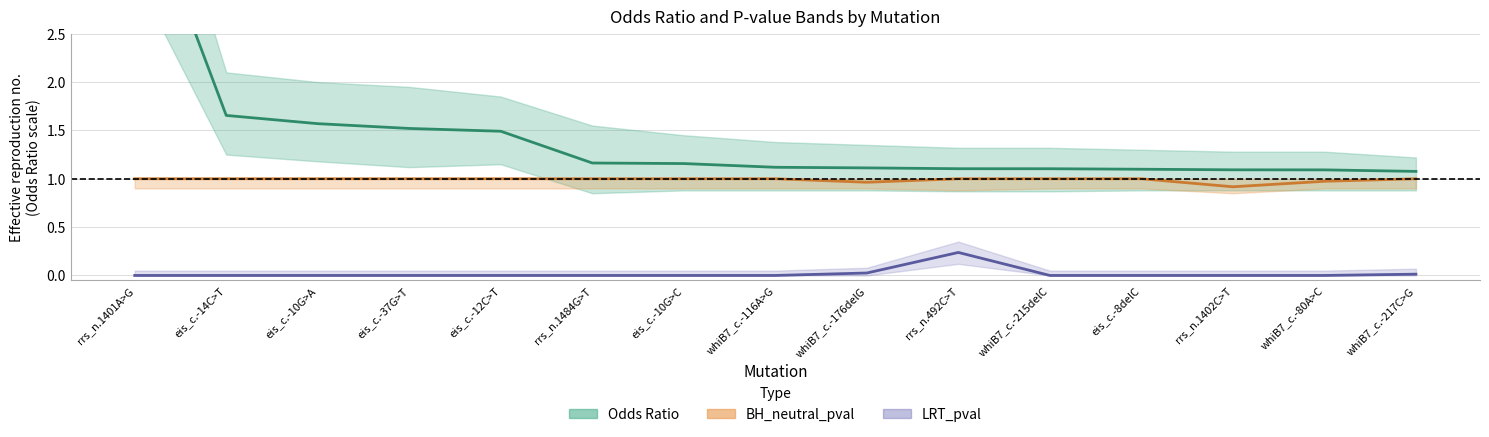

True or false: Odds Ratio has a value of 1.5 at eis_c.-12C>T.

True